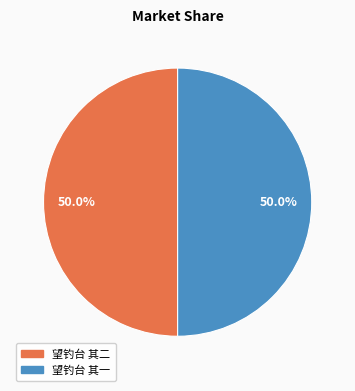

What is the ratio of the value at 望钓台 其二 to the value at 望钓台 其一?

1.0